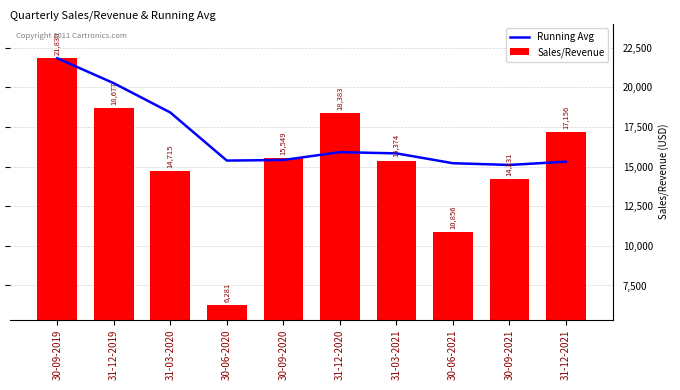

Which series has the largest total across all categories?

Running Avg